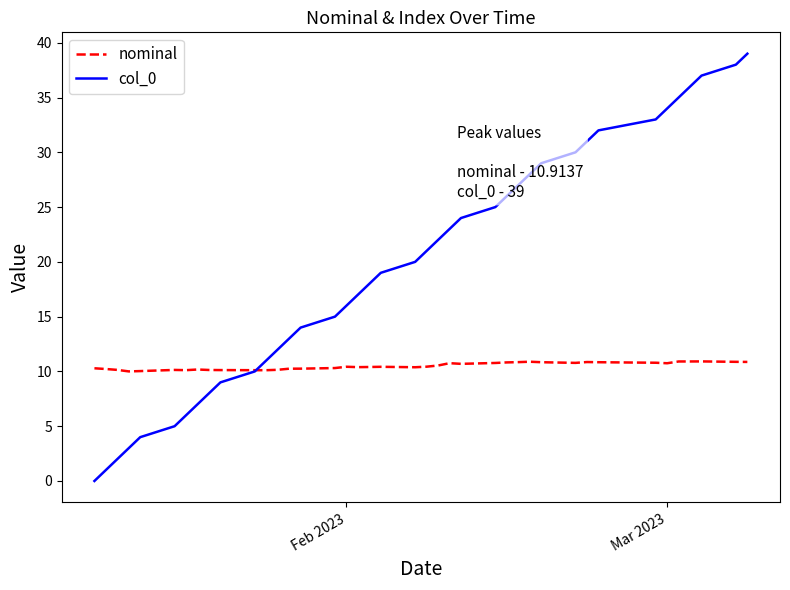

List the series in order of their peak value, highest first.

col_0, nominal